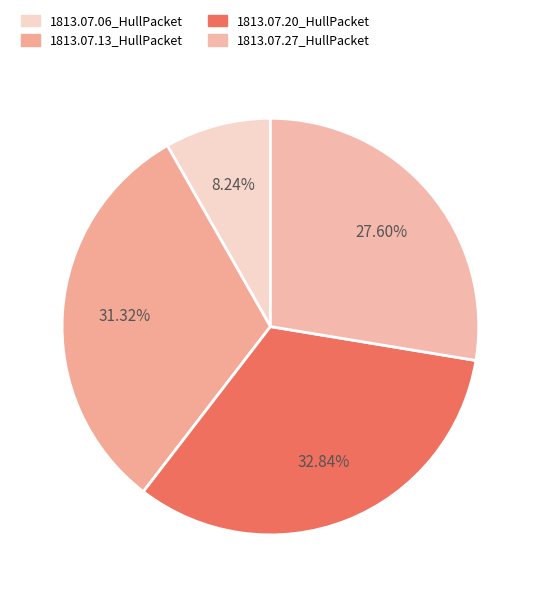

Count the number of slices in the pie.

4